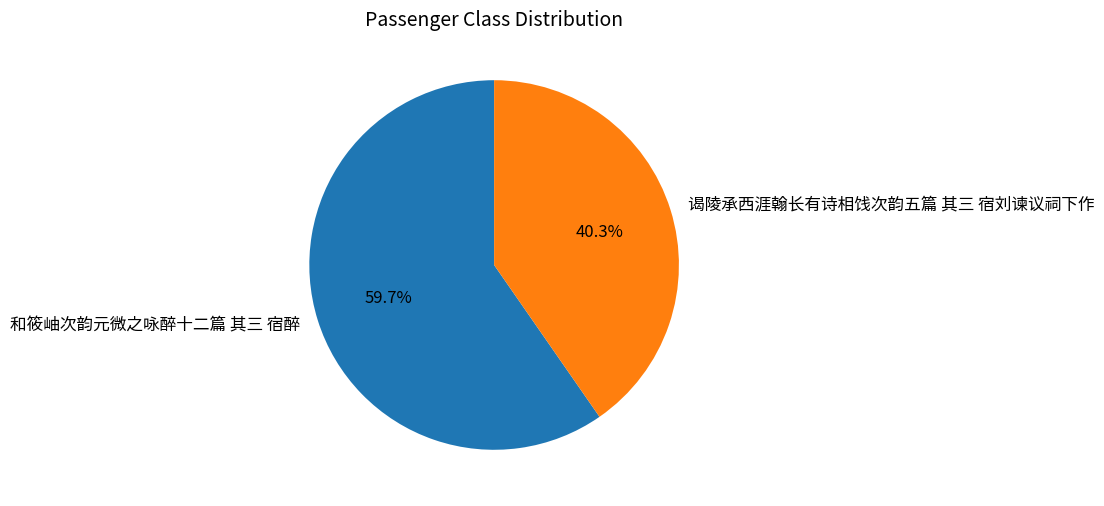

To the nearest percent, what portion does 谒陵承西涯翰长有诗相饯次韵五篇 其三 宿刘谏议祠下作 represent?

40%